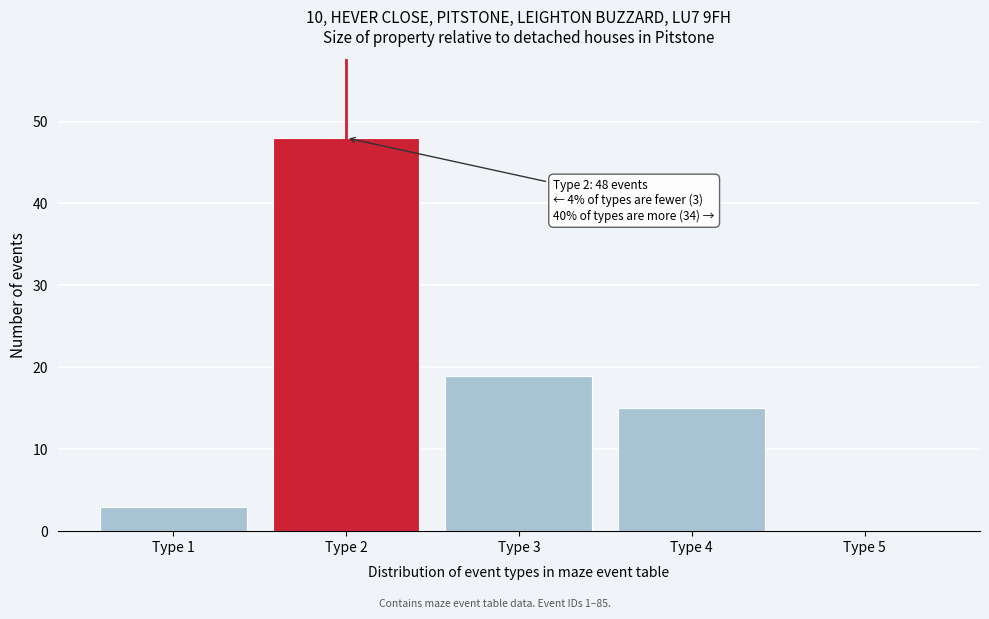

What is the sum of all values?

85